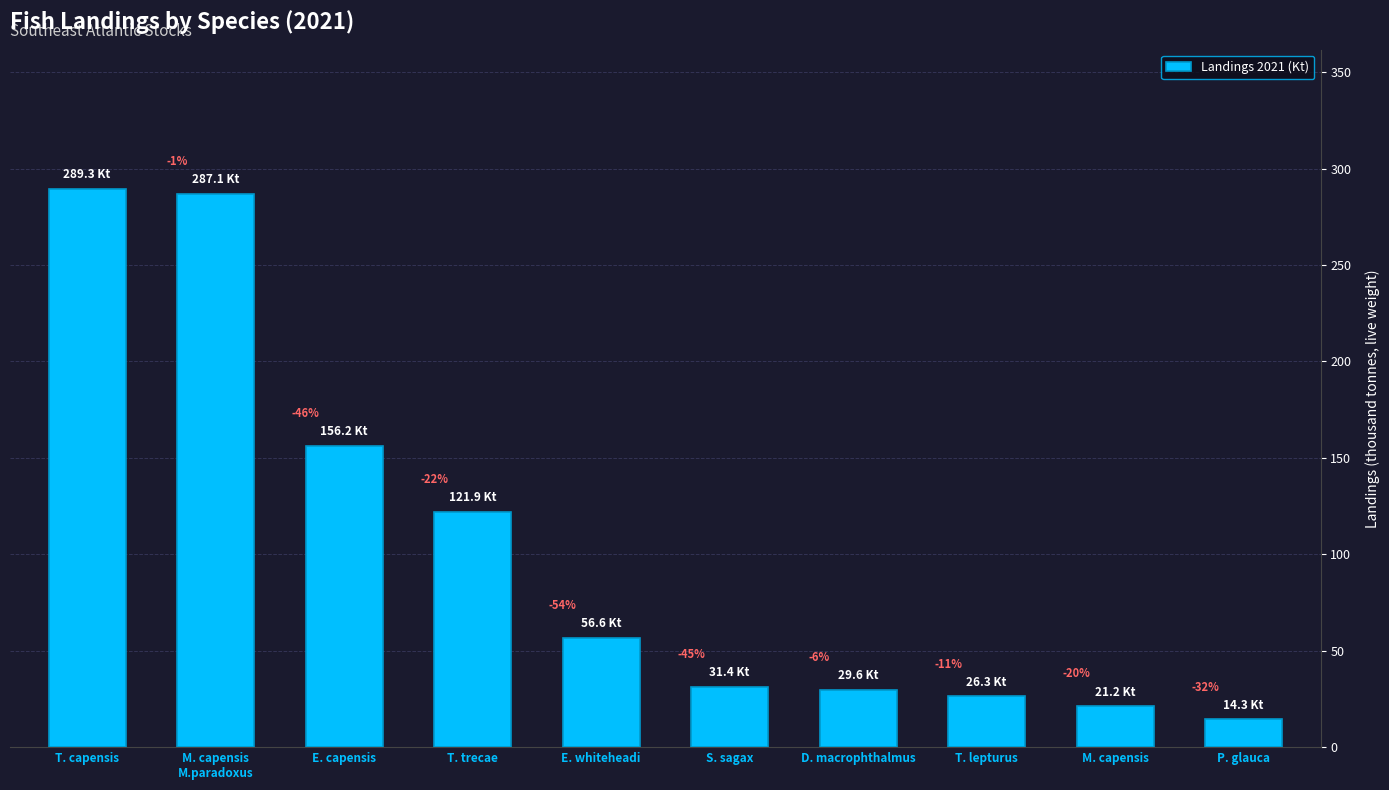

What is the approximate value at E. whiteheadi?

56.6